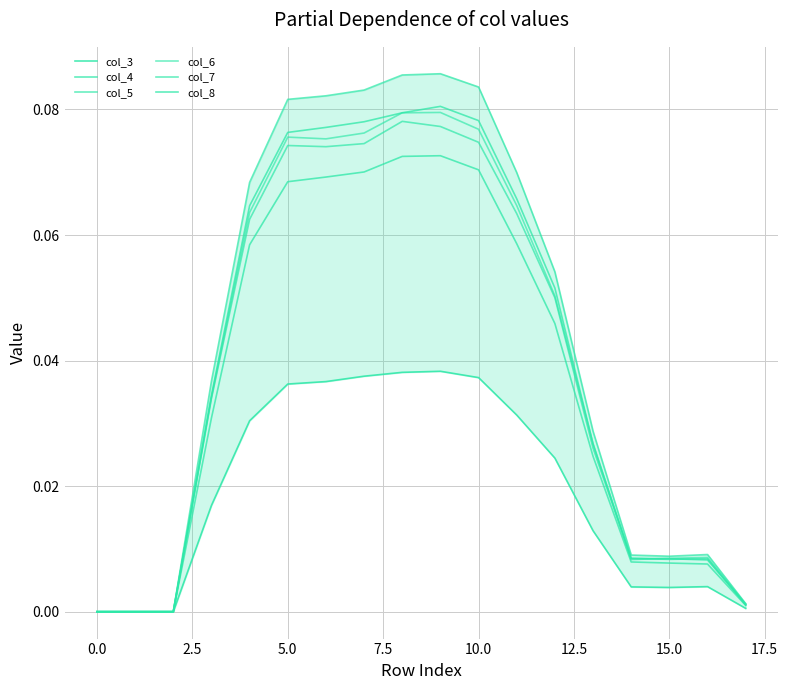

Reading left to right, what are all the values shown in this chart?

col_3: 0.0	0.0	0.0	0.0	0.0	0.0	0.0	0.0	0.0	0.0	0.0	0.0	0.0	0.0	0.0	0.0	0.0	0.0
col_4: 0.0	0.0	0.0	0.0	0.1	0.1	0.1	0.1	0.1	0.1	0.1	0.1	0.0	0.0	0.0	0.0	0.0	0.0
col_5: 0.0	0.0	0.0	0.0	0.1	0.1	0.1	0.1	0.1	0.1	0.1	0.1	0.1	0.0	0.0	0.0	0.0	0.0
col_6: 0.0	0.0	0.0	0.0	0.1	0.1	0.1	0.1	0.1	0.1	0.1	0.1	0.1	0.0	0.0	0.0	0.0	0.0
col_7: 0.0	0.0	0.0	0.0	0.1	0.1	0.1	0.1	0.1	0.1	0.1	0.1	0.1	0.0	0.0	0.0	0.0	0.0
col_8: 0.0	0.0	0.0	0.0	0.1	0.1	0.1	0.1	0.1	0.1	0.1	0.1	0.1	0.0	0.0	0.0	0.0	0.0